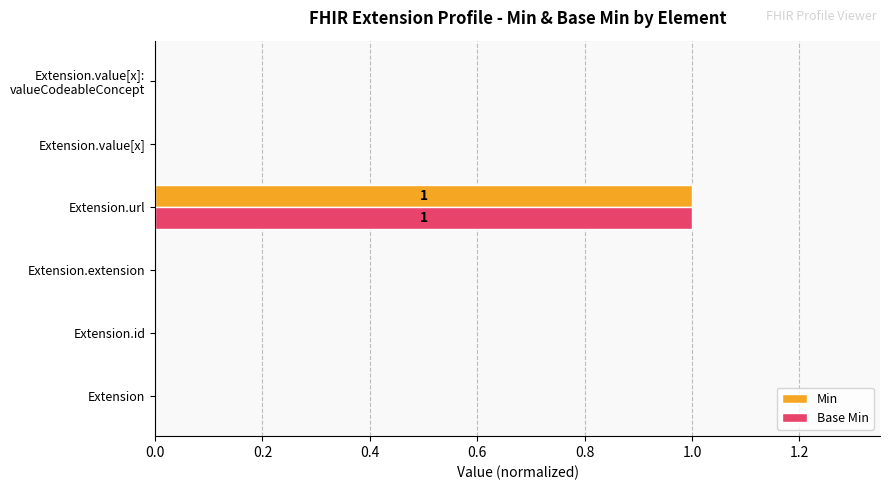

At which category is the sum across all series the highest?

Extension.url